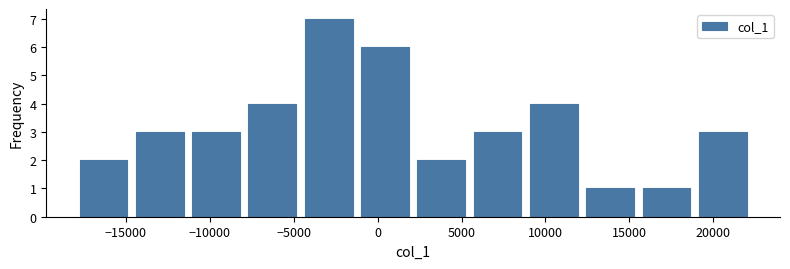

Over which range of the x-axis is the bar tallest?

-4500 to -1000